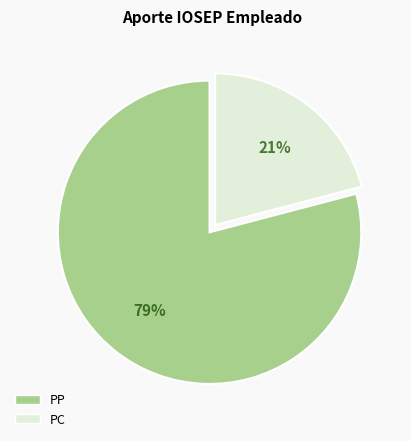

Is there any slice that represents more than half of the pie?

Yes